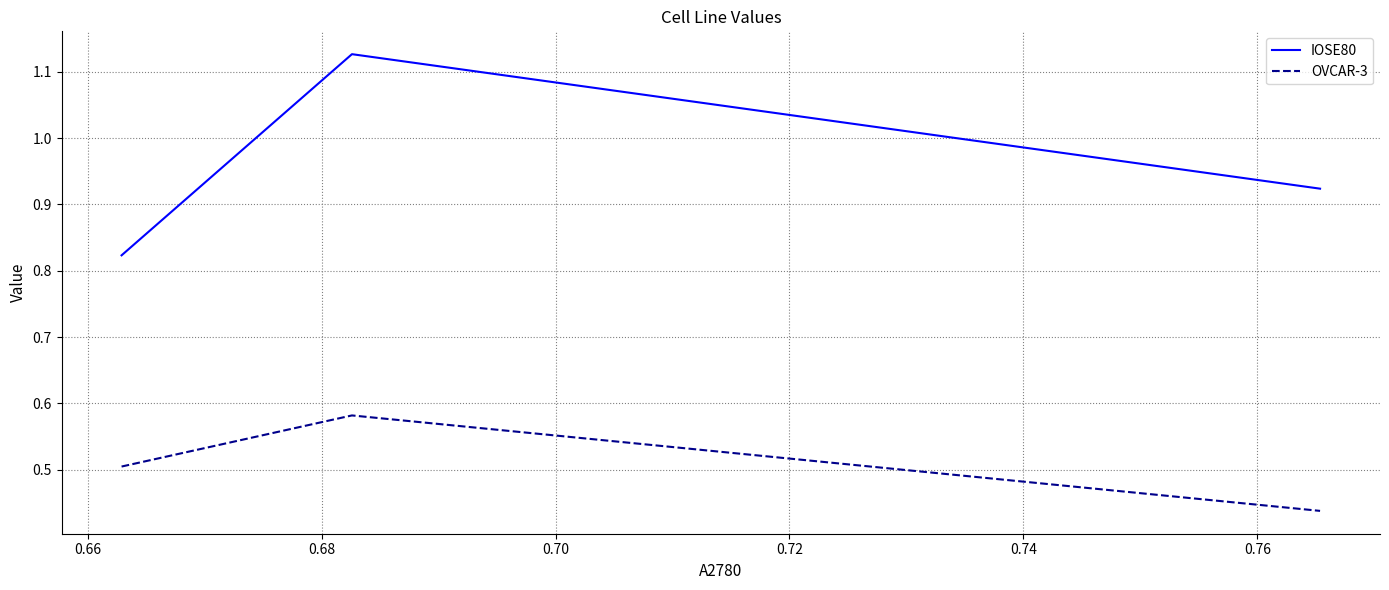

Count the OVCAR-3 values in the range 0 to 1.

3